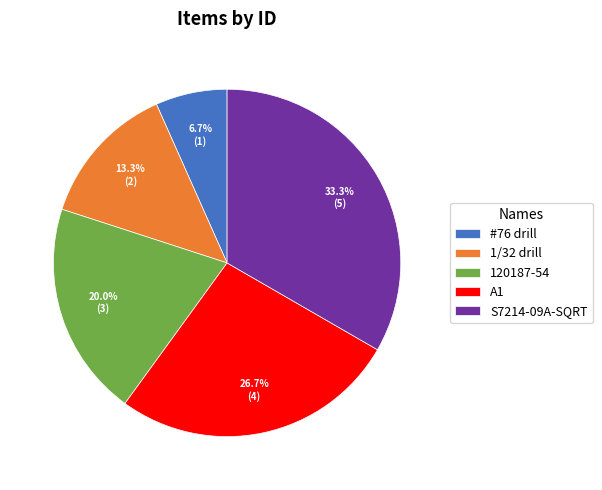

The S7214-09A-SQRT slice represents 24% of the pie. True or false?

False